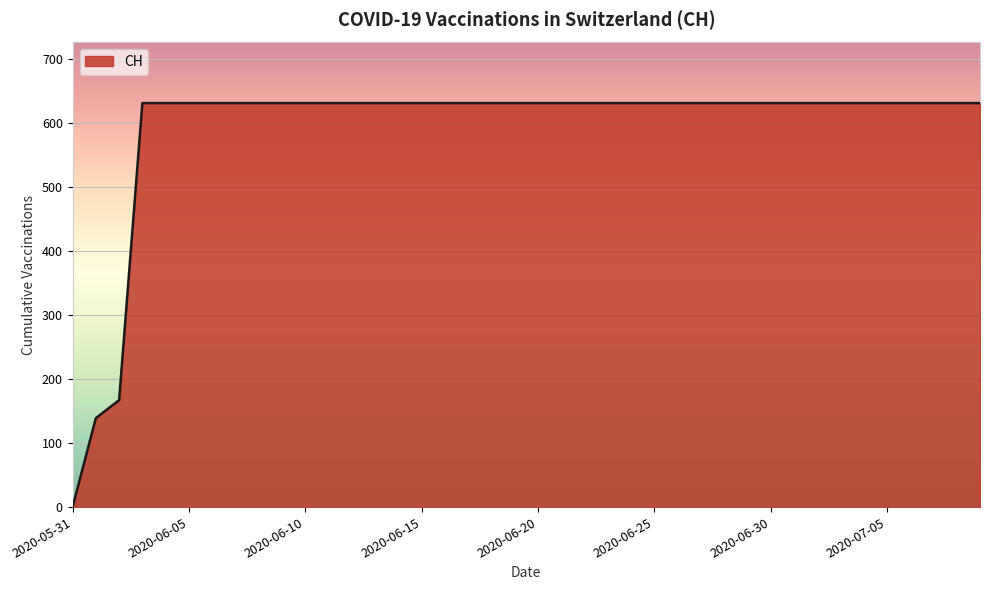

What is the difference between the maximum and minimum values?

631